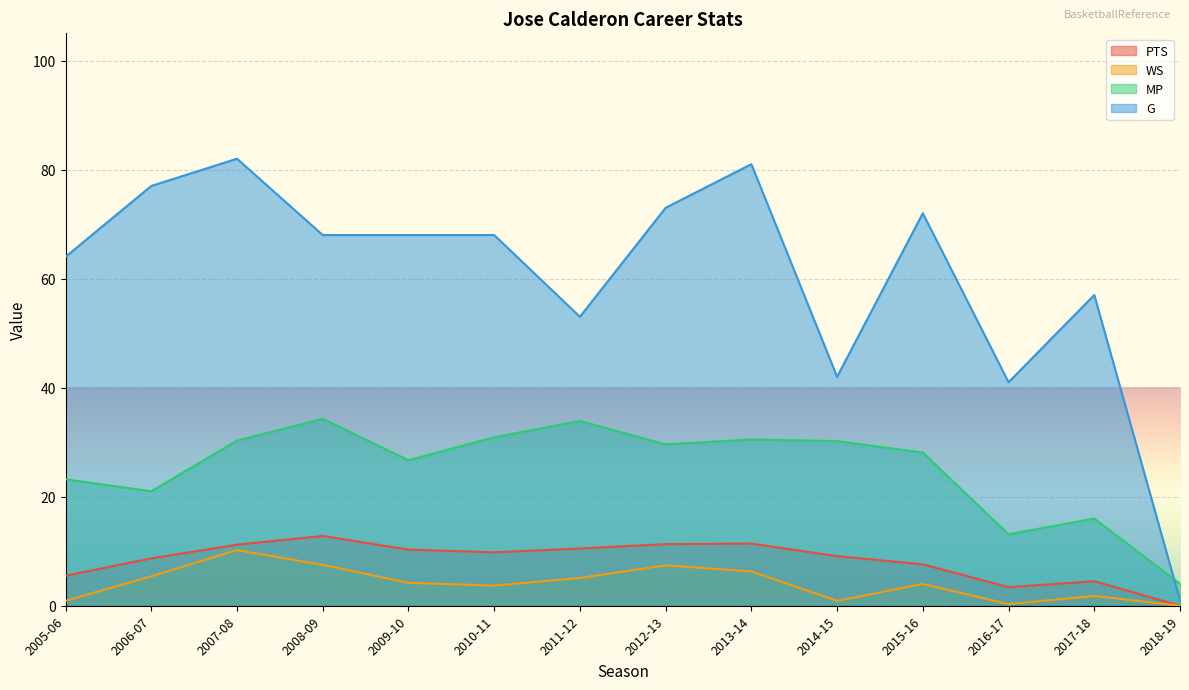

True or false: G and WS cross at least once.

False